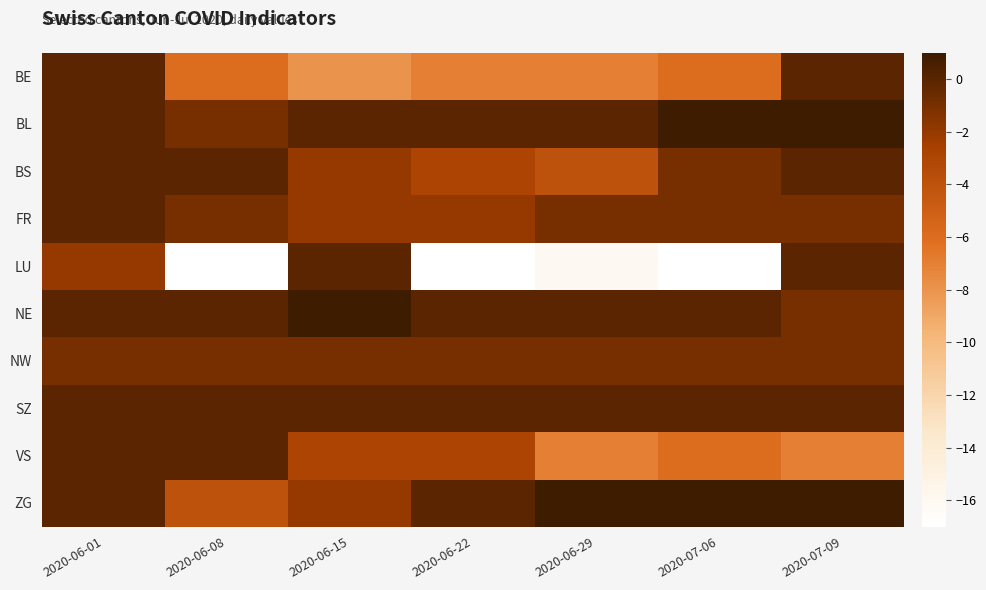

At how many categories does at least one series exceed 0?

4